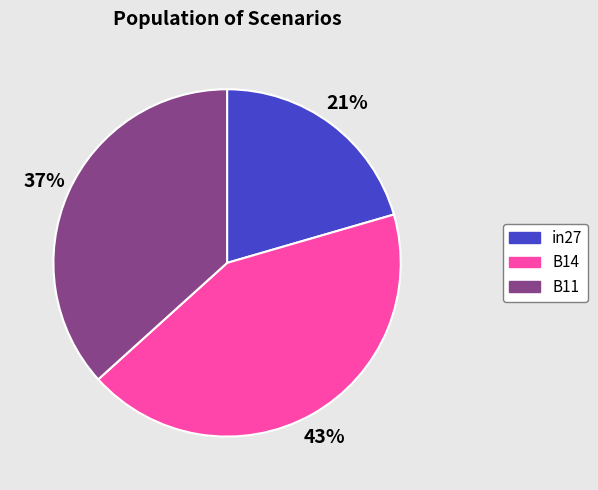

Rank the categories by value from highest to lowest.

B14, B11, in27